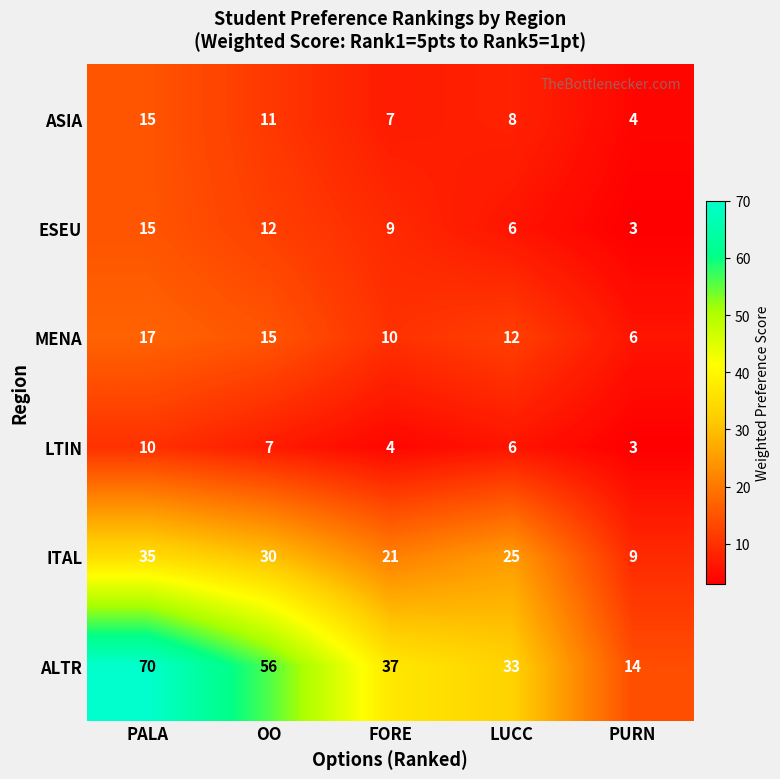

What is the difference between the maximum and minimum values in the ALTR series?

56